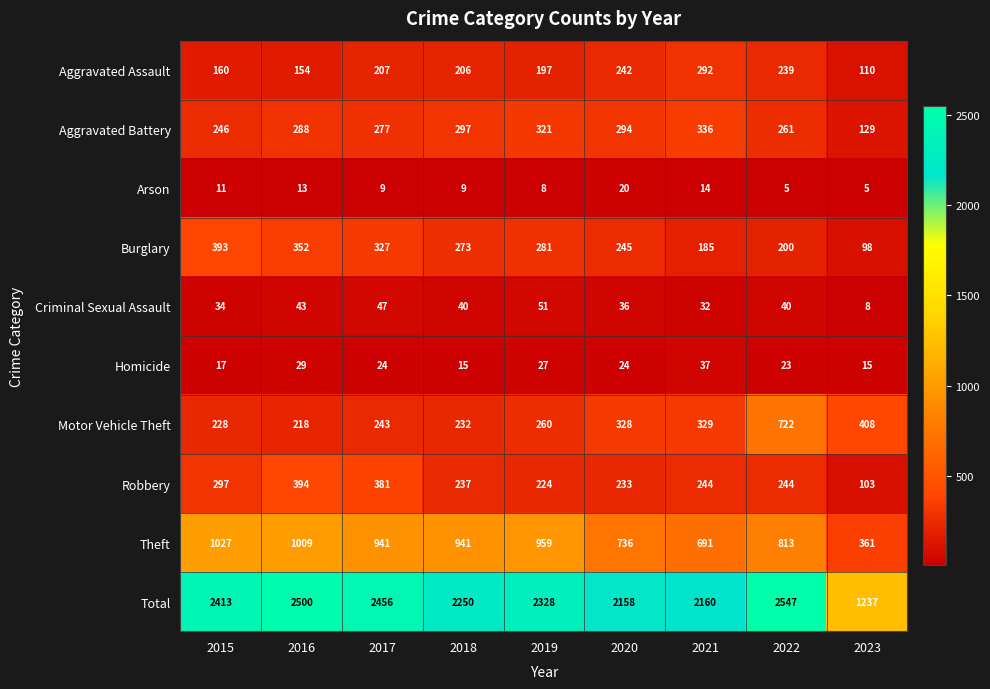

What is the total value across all series at 2018?

4500